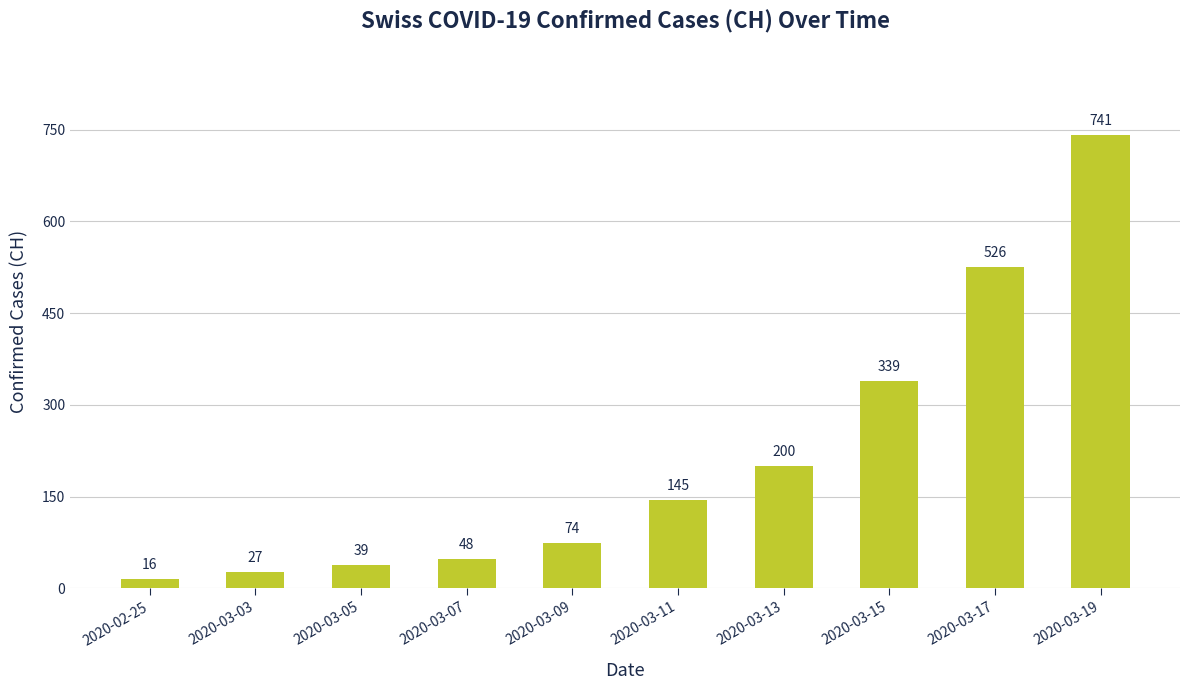

True or false: the data shows 38 at 2020-03-11.

False